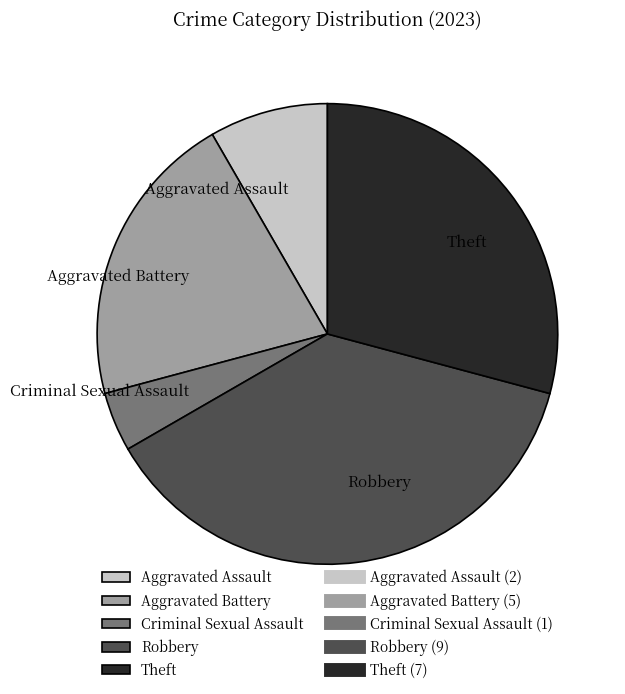

Which has a higher value, Aggravated Battery or Aggravated Assault?

Aggravated Battery